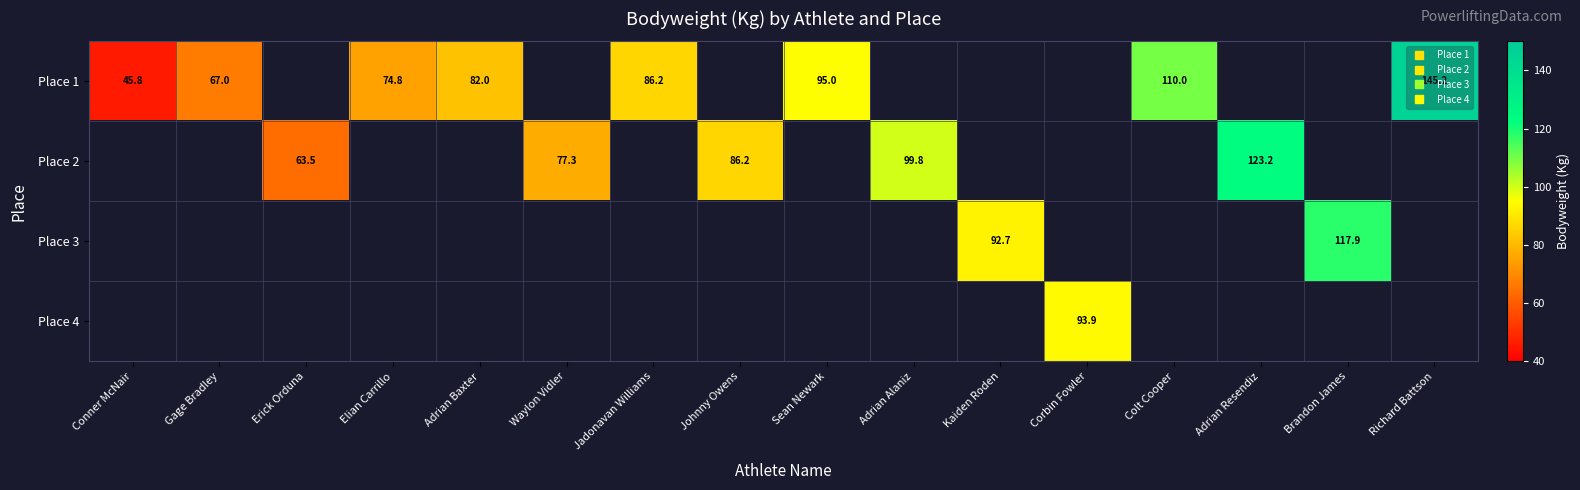

Which series has the widest spread of values?

Place 1